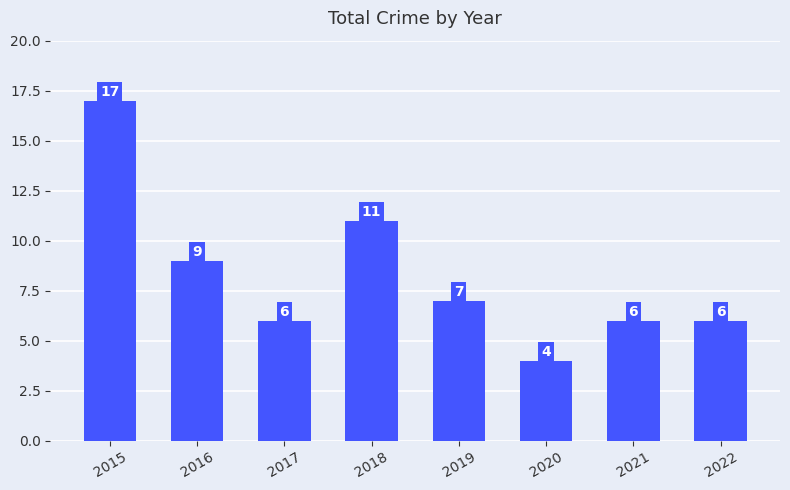

What is the smallest value displayed?

4